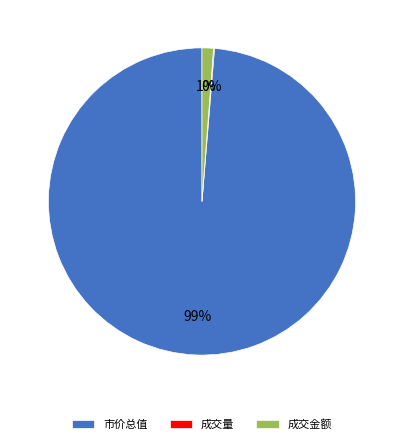

What percentage is the 市价总值 slice, to the nearest percent?

99%